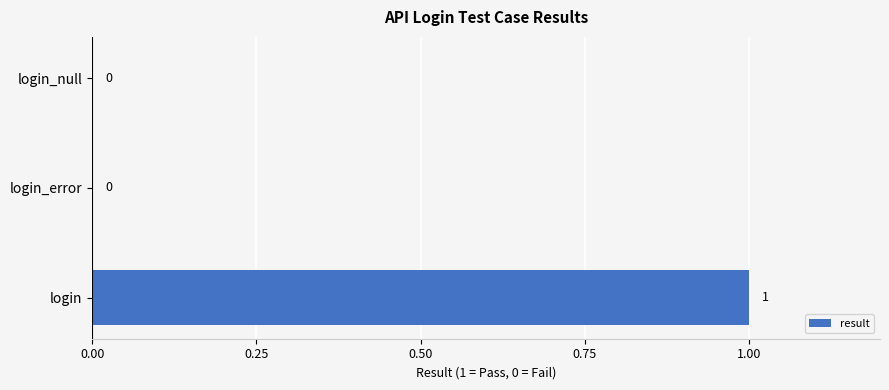

Are the bars horizontal?

Yes